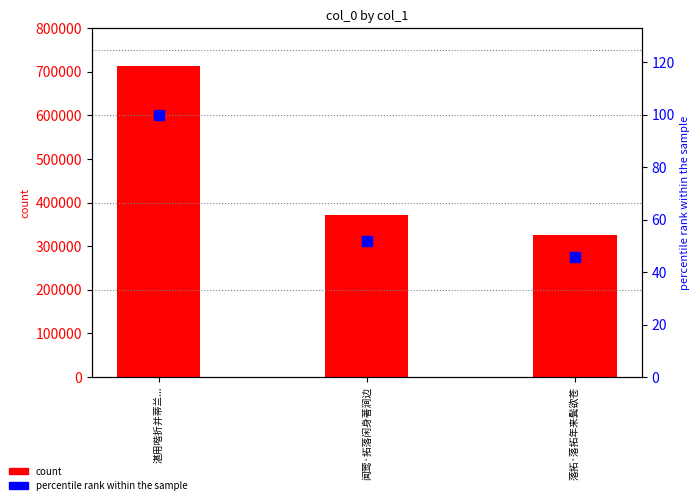

What is the total value across all series at 落拓·落拓年来鬓欲苍?

325570.6